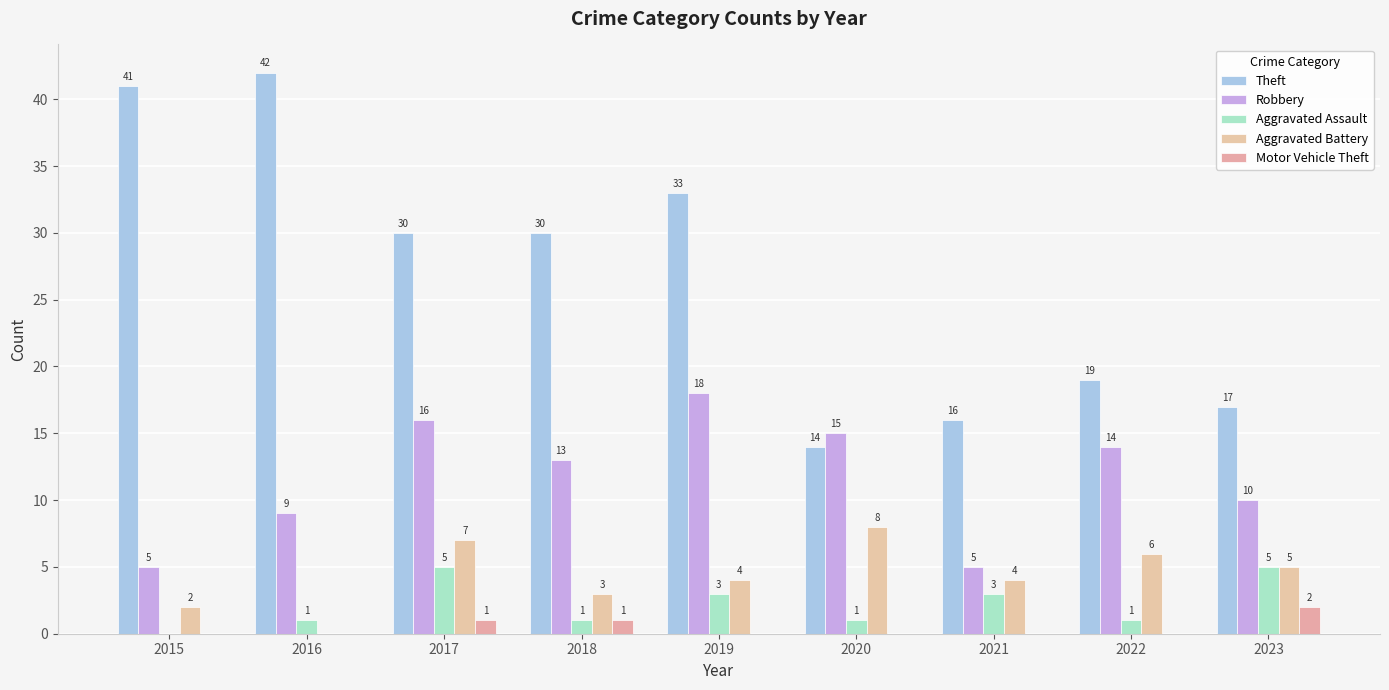

What is the value of the Aggravated Assault bar at the 8th from the left?

1